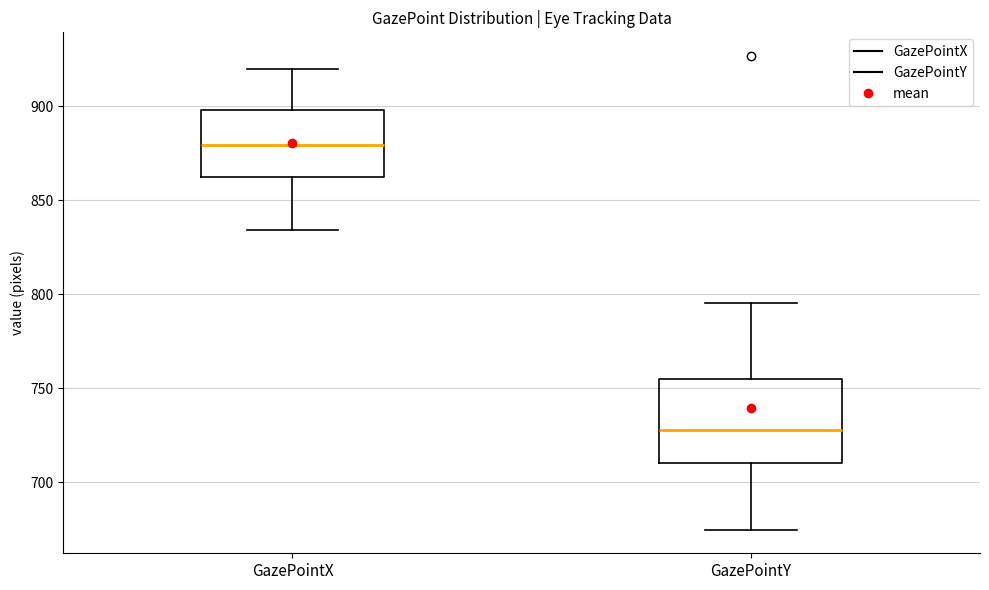

Where is the upper edge of the box for GazePointX on the y-axis? The values are not printed on the chart, so give them approximately, as read against the axis.

900